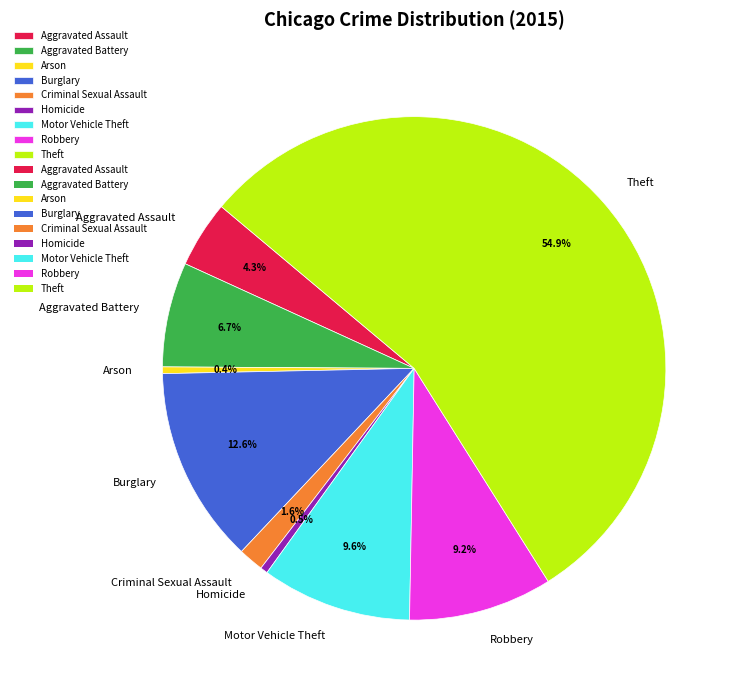

What is the largest slice in the pie chart?

Theft